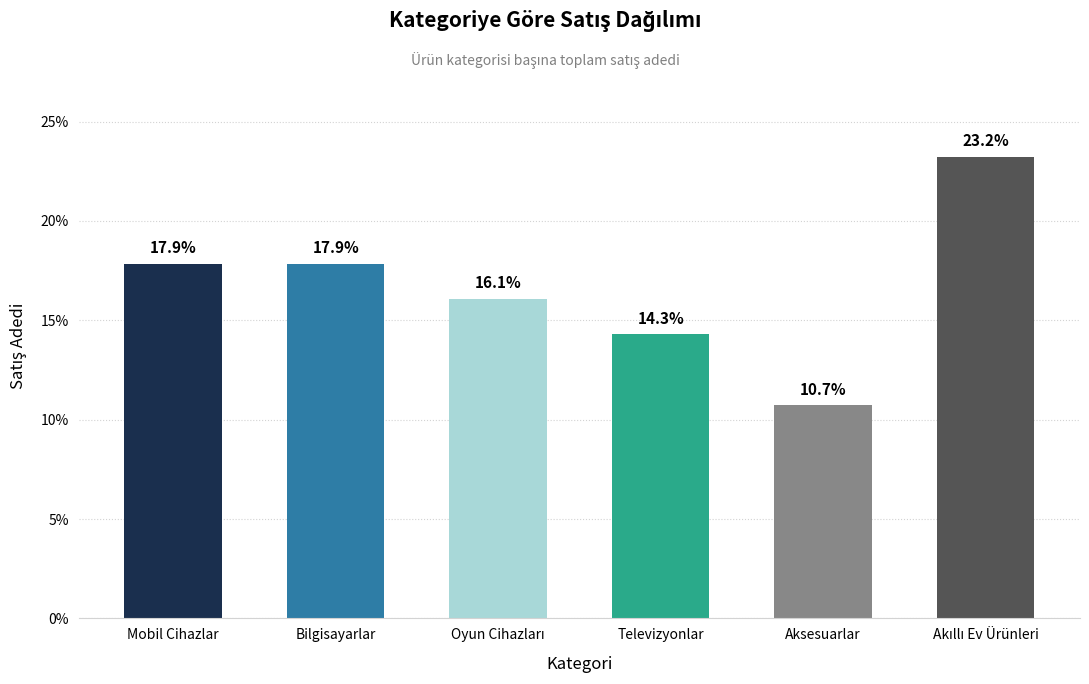

What is the label of the 5th bar from the right?

Bilgisayarlar